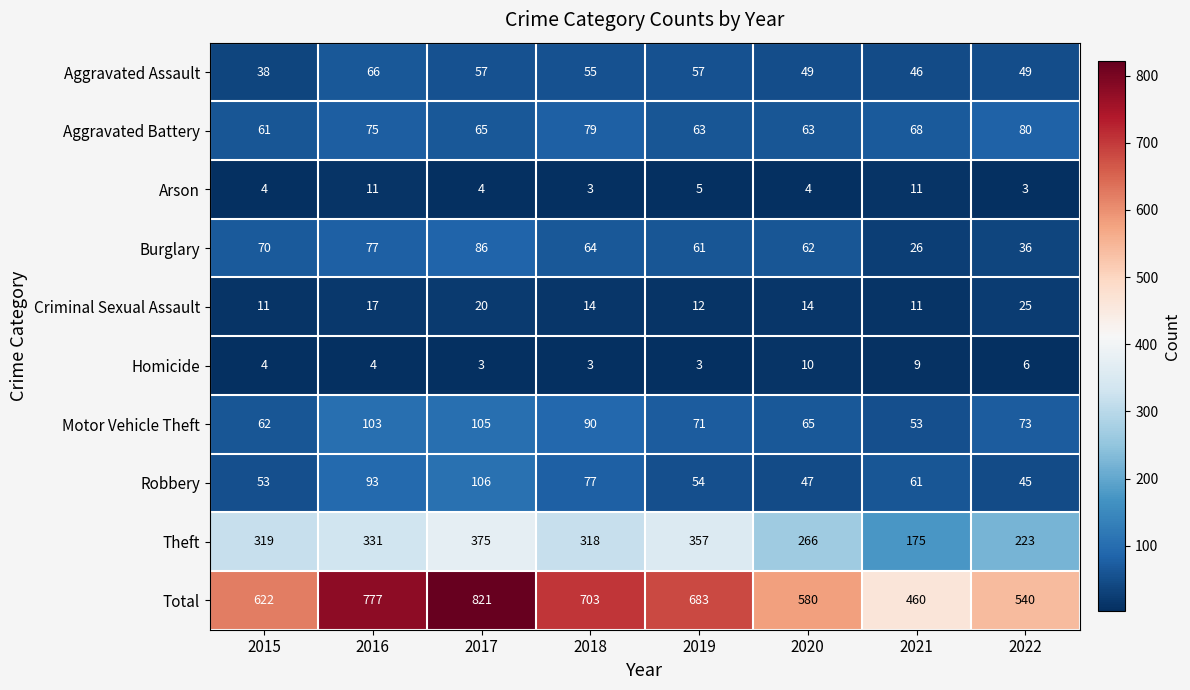

True or false: Aggravated Battery has a value of 75 at 2016.

True